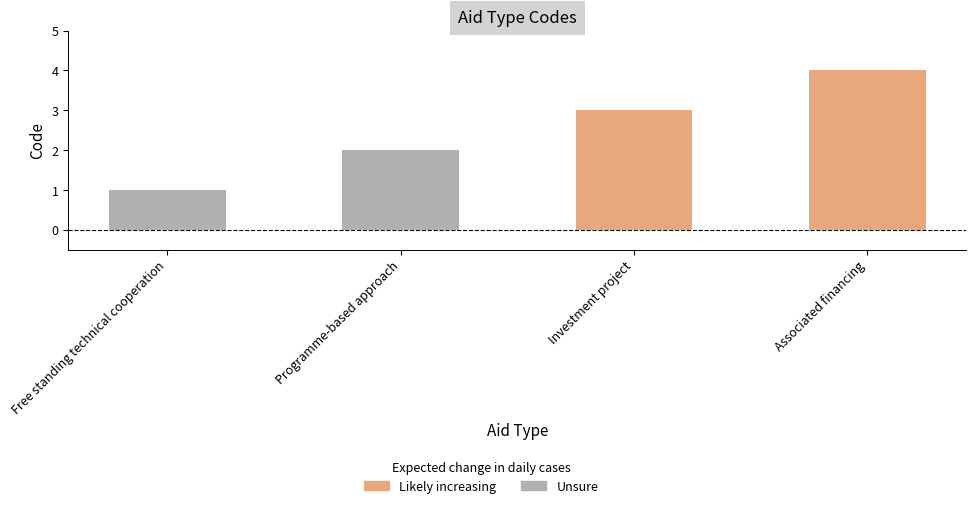

Which category has the highest value across all series?

Associated financing